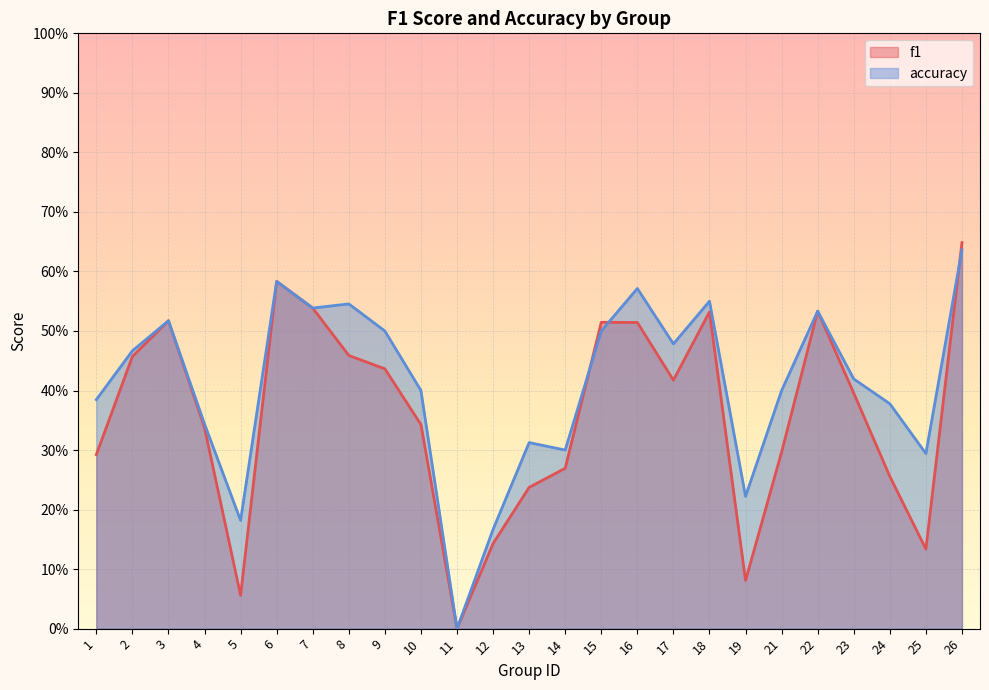

True or false: f1 has a value of 0.5 at 22.

True